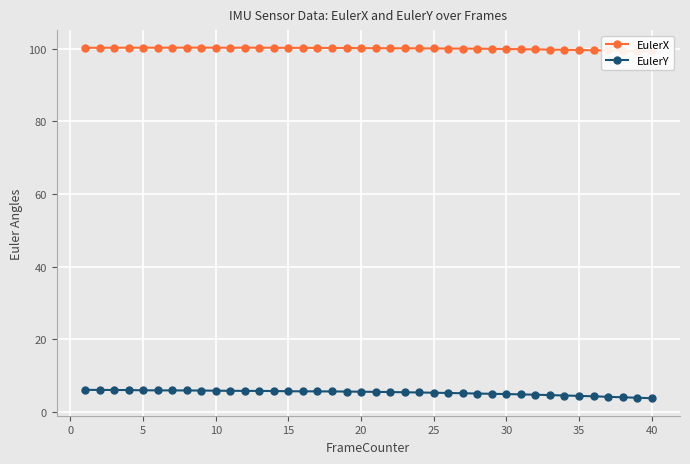

Is it true that EulerY equals 1.2 at 30?

False